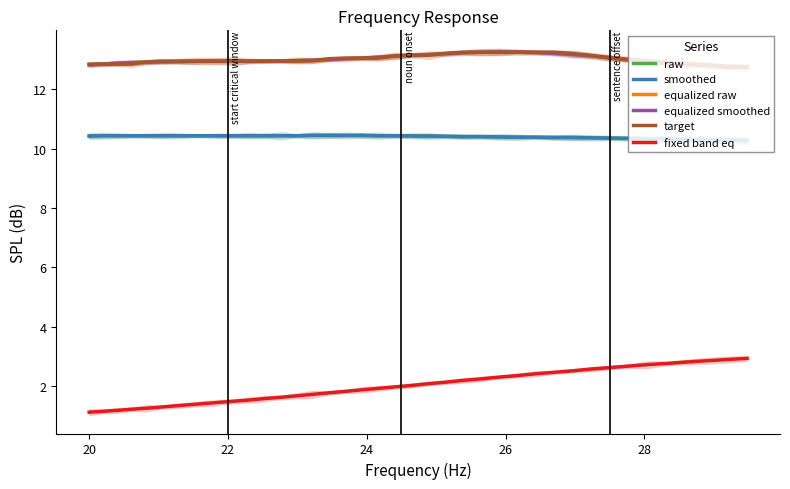

What is the minimum value for equalized smoothed?

12.7